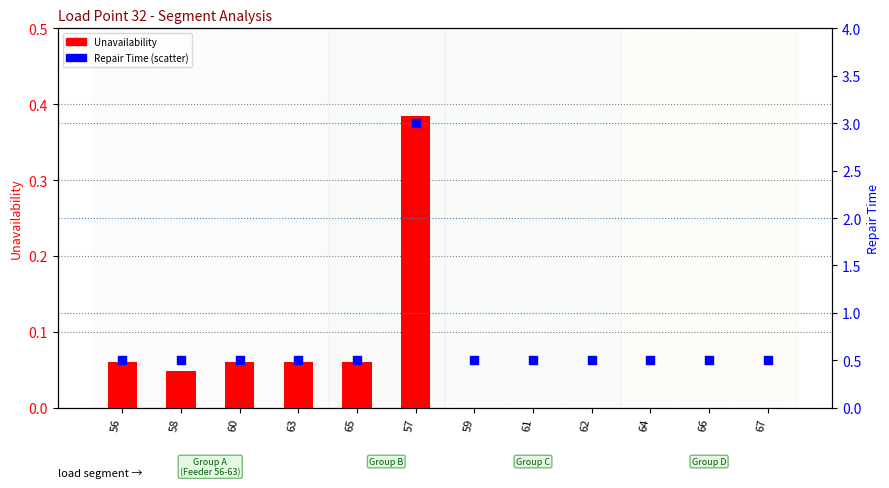

At how many categories does at least one series exceed 1?

1